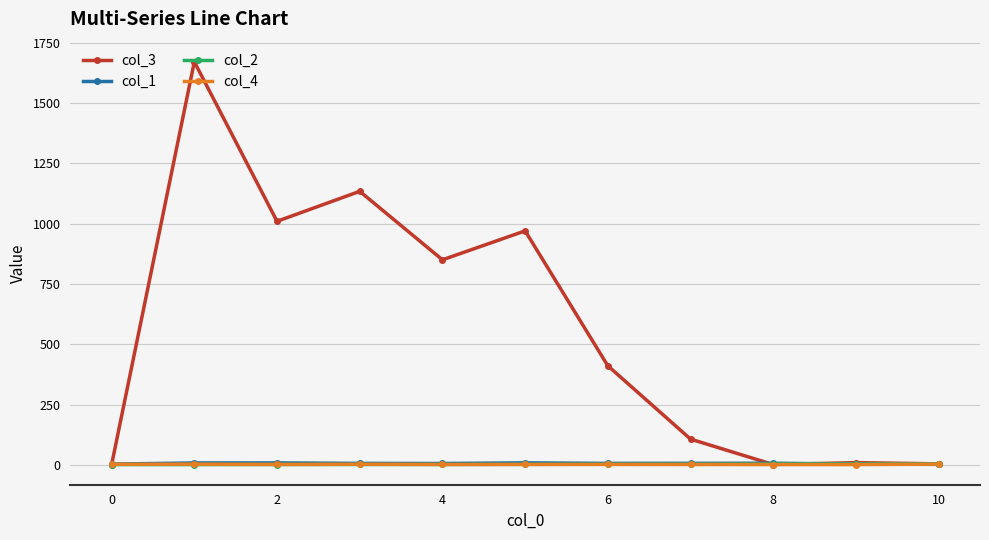

True or false: col_4 has more than 1 points higher than both neighbors.

True